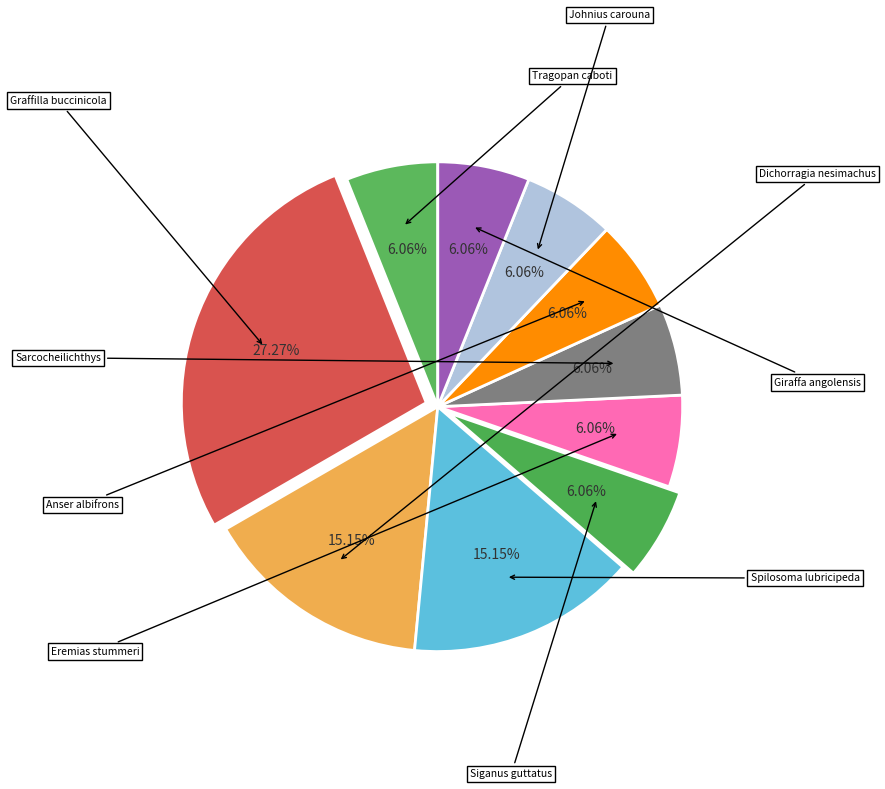

Rank the categories by value from highest to lowest.

Graffilla buccinicola, Dichorragia nesimachus, Spilosoma lubricipeda, Tragopan caboti, Siganus guttatus, Eremias stummeri, Sarcocheilichthys variegatus wakiyae, Anser albifrons, Johnius carouna, Giraffa giraffa angolensis